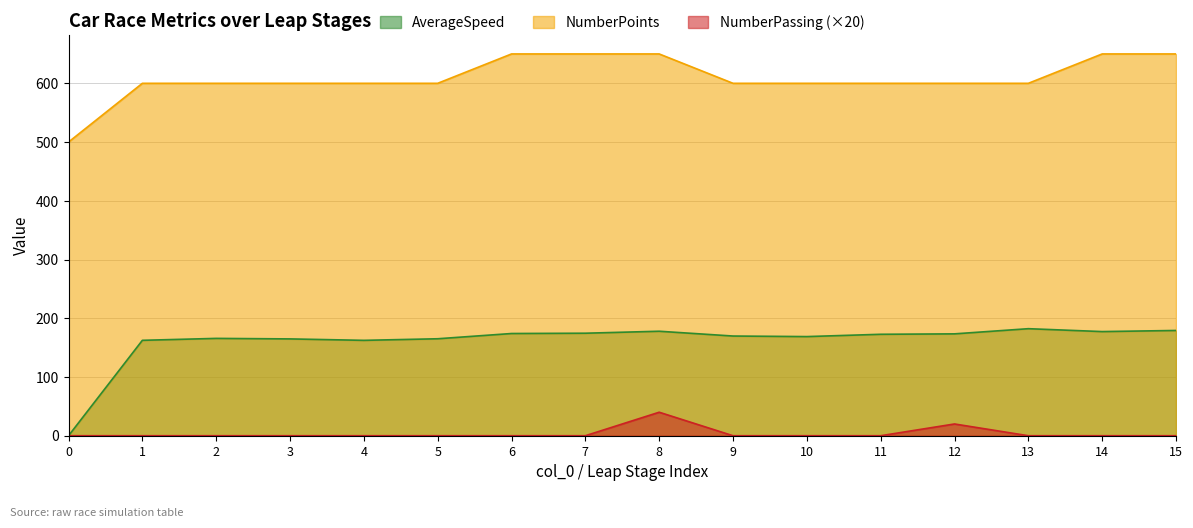

What is the sum of the AverageSpeed values at 4 and 7?

336.9